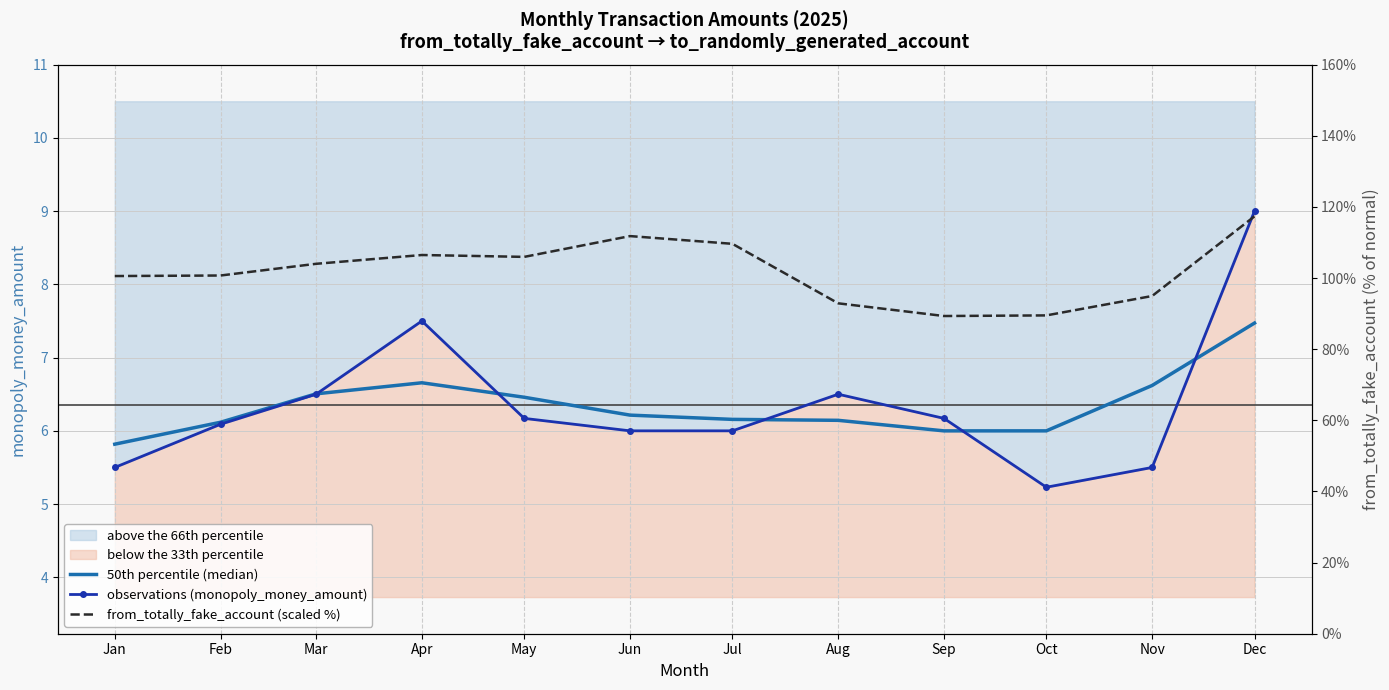

At which label does observations (monopoly_money_amount) first exceed 6?

Feb